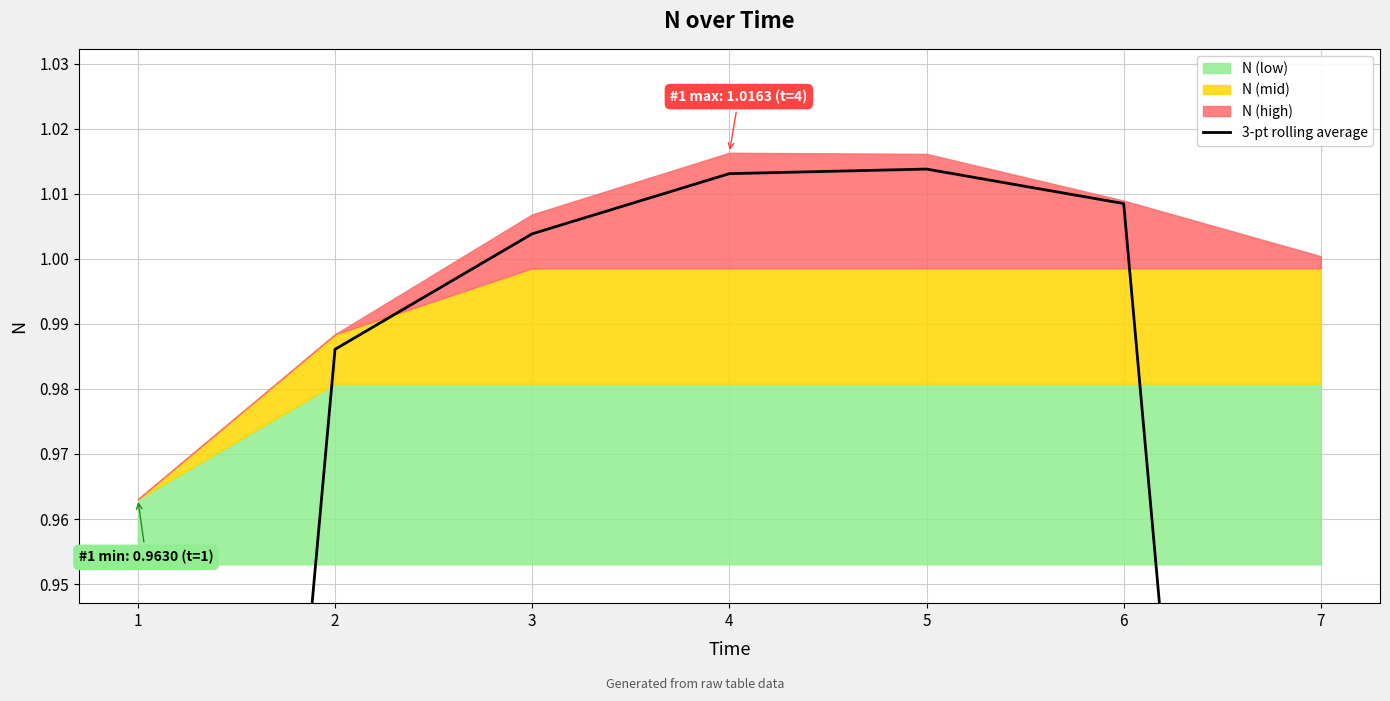

Rank the categories by value from highest to lowest.

5, 4, 6, 3, 2, 7, 1